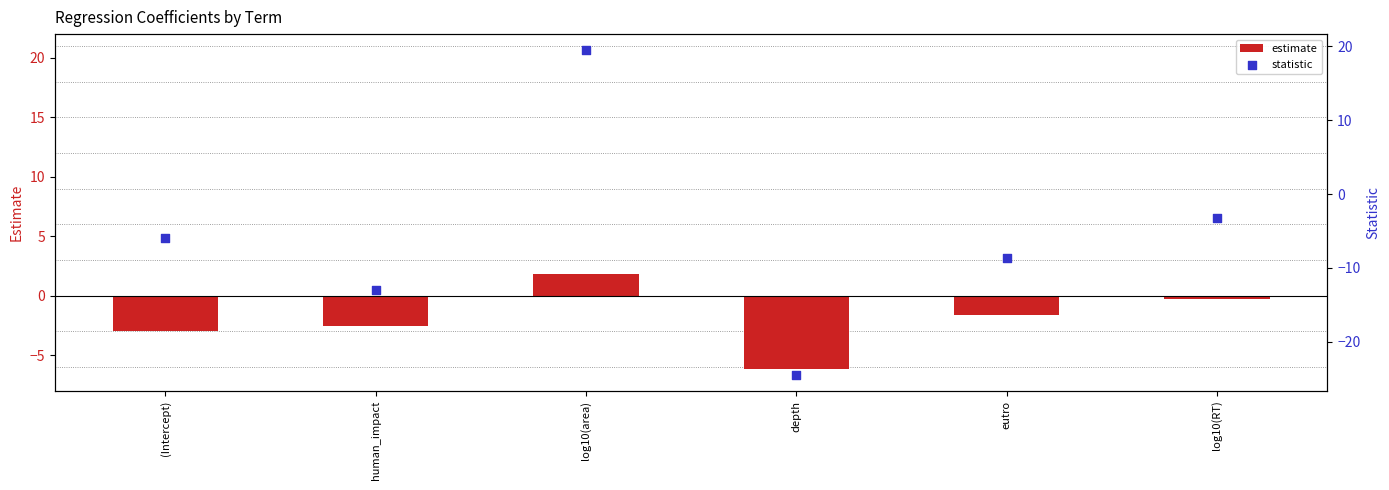

Which series has the widest spread of Y values?

statistic